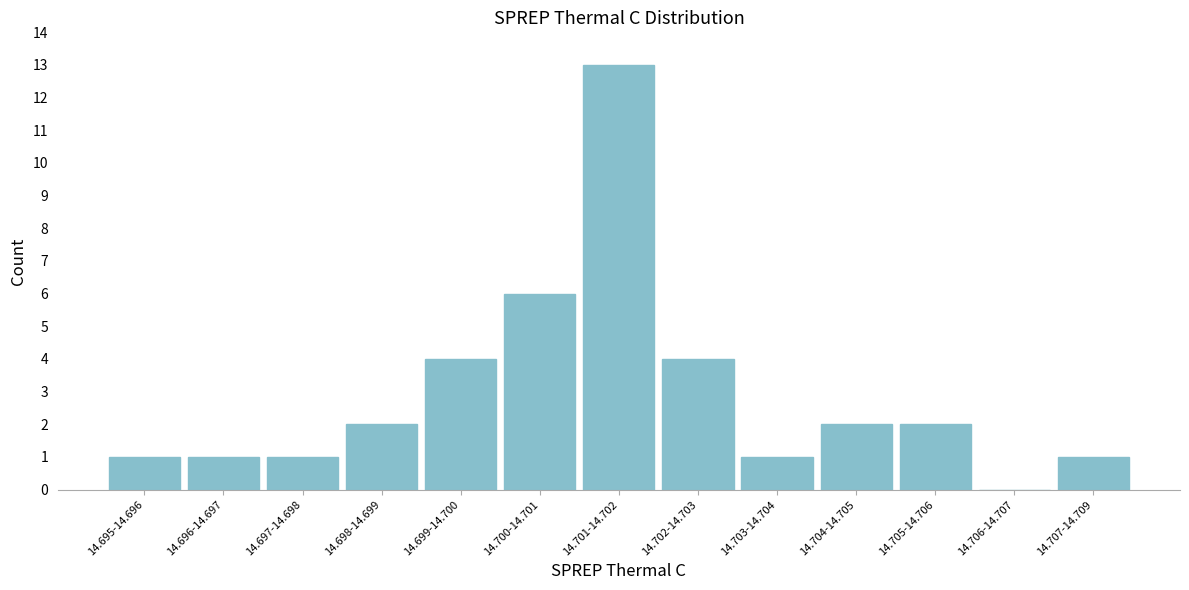

Reading left to right, extract all data points from this chart.

14.695-14.696=1	14.696-14.697=1	14.697-14.698=1	14.698-14.699=2	14.699-14.700=4	14.700-14.701=6	14.701-14.702=13	14.702-14.703=4	14.703-14.704=1	14.704-14.705=2	14.705-14.706=2	14.706-14.707=0	14.707-14.709=1